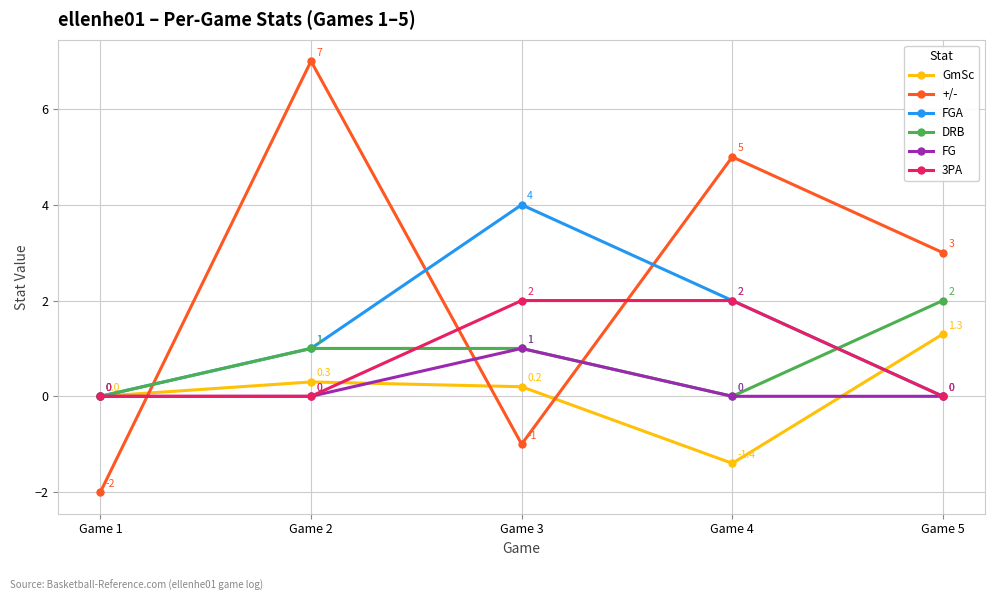

Does the chart display data point markers on the line(s)?

Yes